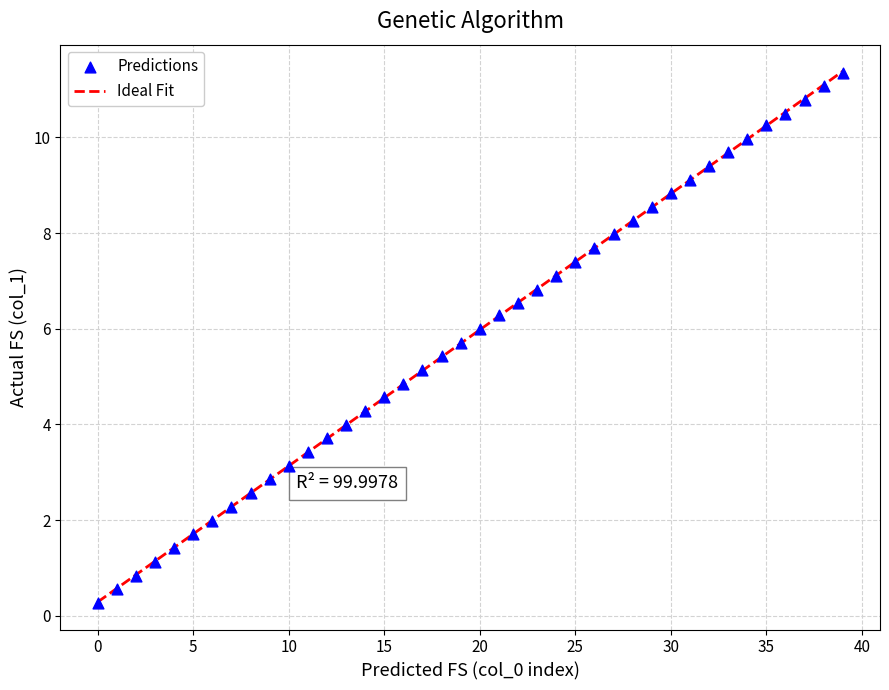

What is the range of Y values (max minus min)?

11.1